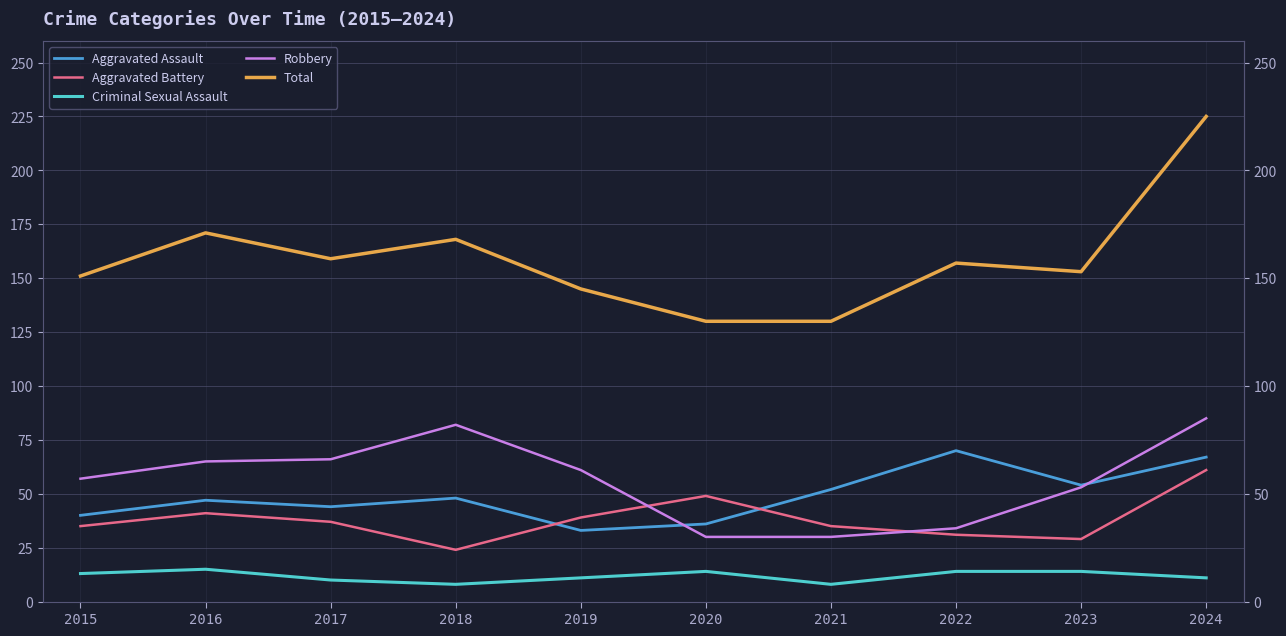

True or false: Robbery has more than 2 interior local peaks.

False